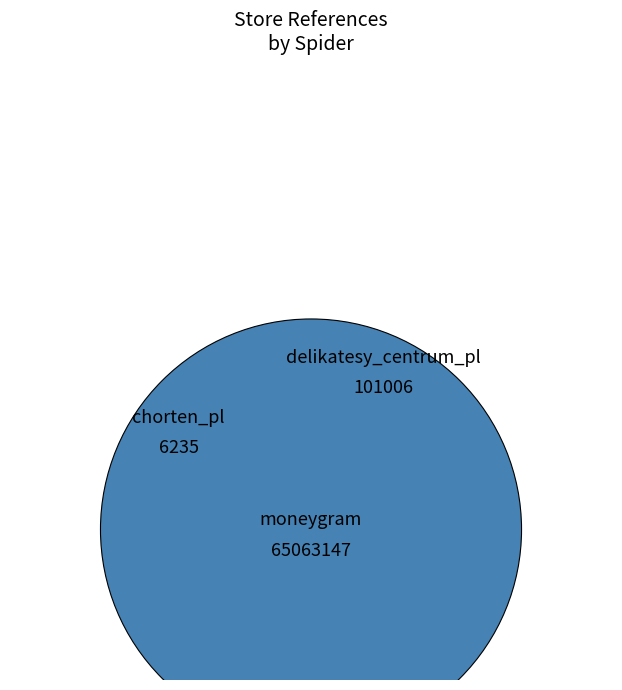

Is there a majority slice in this chart?

Yes